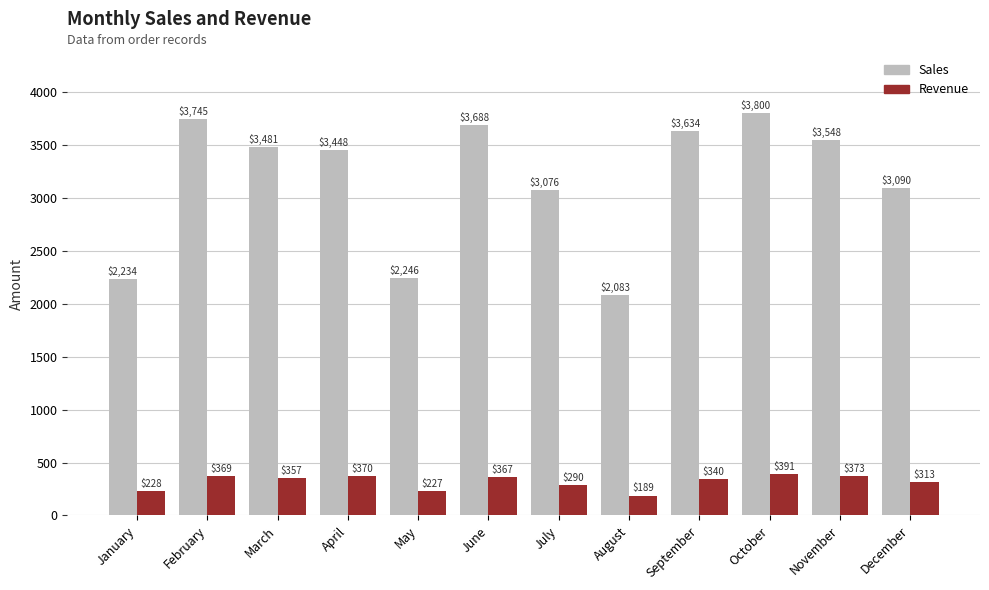

At how many categories does at least one series exceed 2230?

11